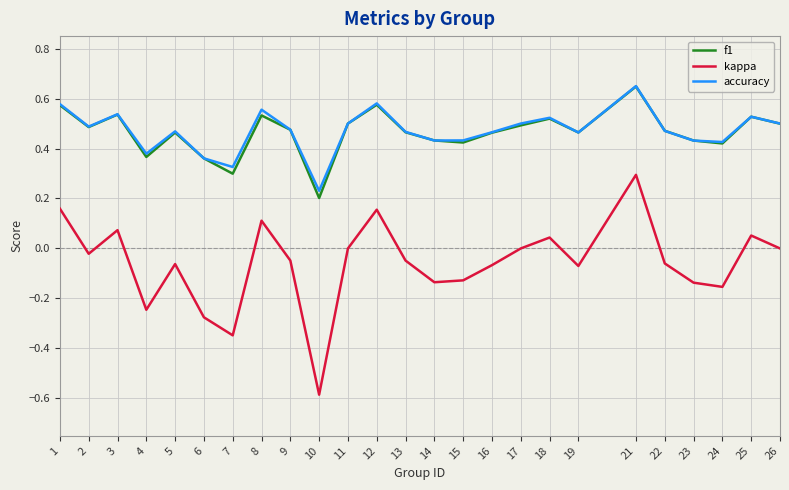

In accuracy, how many points are higher than both neighbors (excluding endpoints)?

7